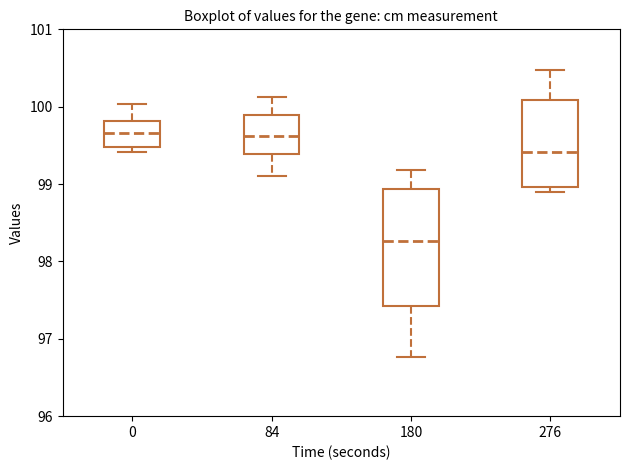

Reading left to right, read every box against the y-axis: the position of its median line, the range the box covers, and the ends of its whiskers. The values are not printed on the chart, so give them approximately, as read against the axis.

0: median 99.7, box 99.5 to 99.8, whiskers 99.4 to 100.0
84: median 99.6, box 99.4 to 99.9, whiskers 99.1 to 100.1
180: median 98.3, box 97.4 to 98.9, whiskers 96.8 to 99.2
276: median 99.4, box 99.0 to 100.1, whiskers 98.9 to 100.5